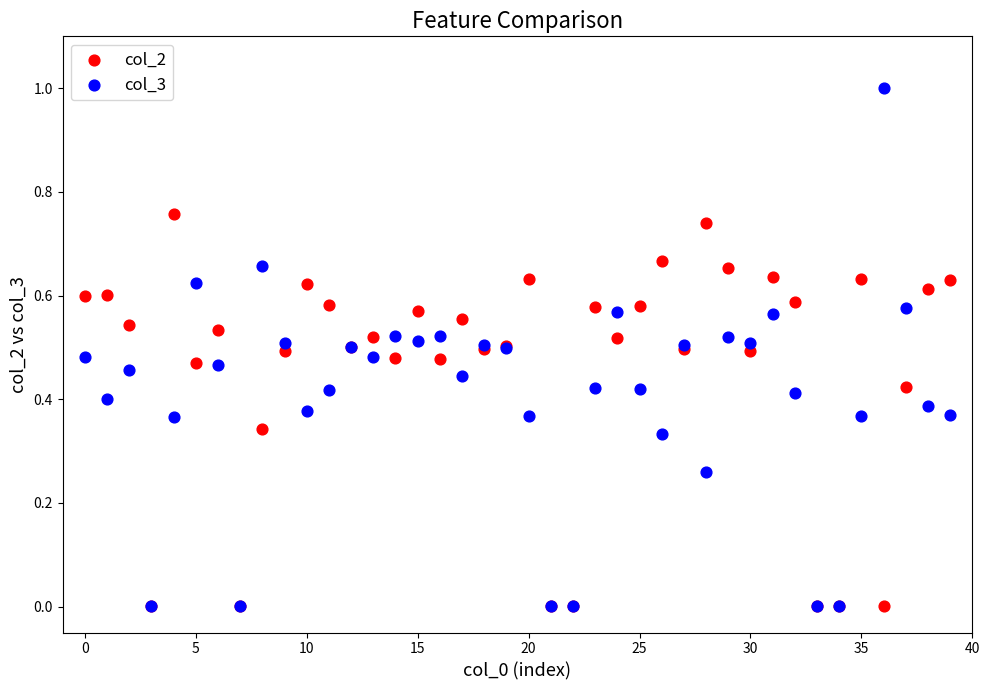

Which series has the widest spread of Y values?

col_3